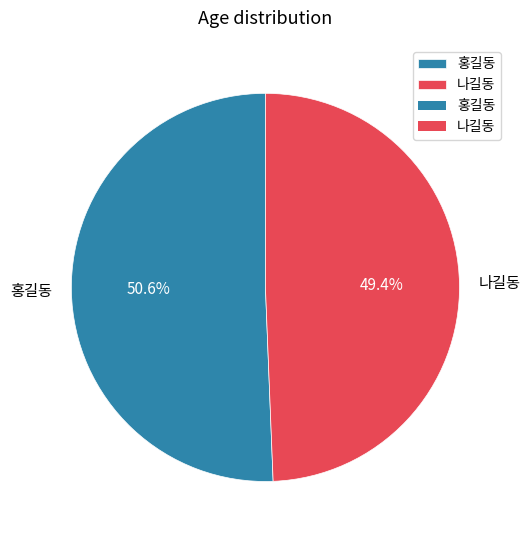

Between 홍길동 and 나길동, which is larger?

홍길동